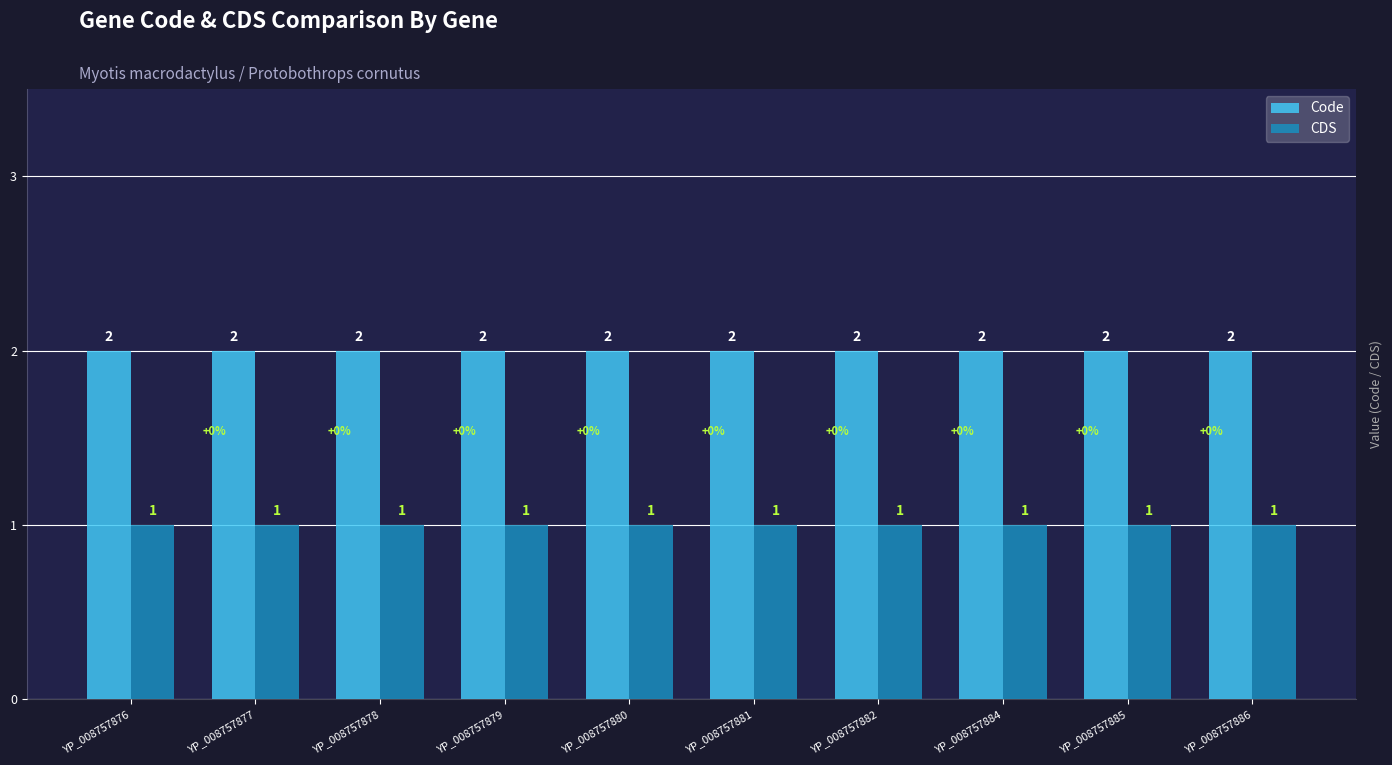

What is the smallest value displayed?

1